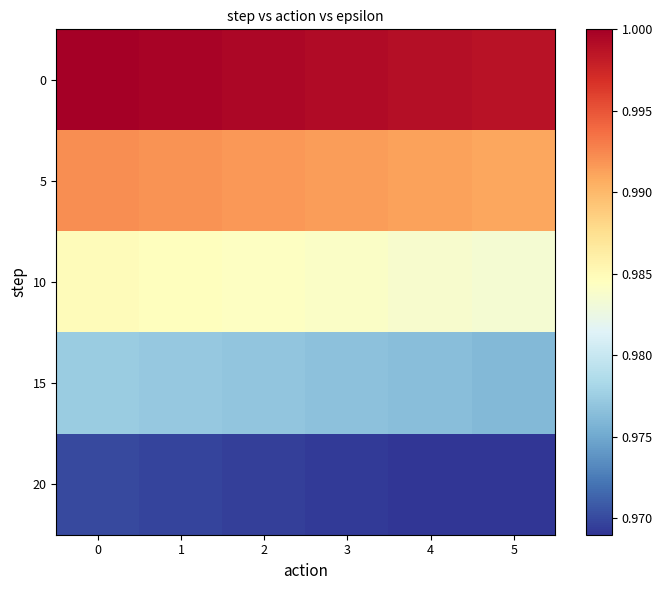

Rank the series by their maximum value, from highest to lowest.

0, 5, 10, 15, 20